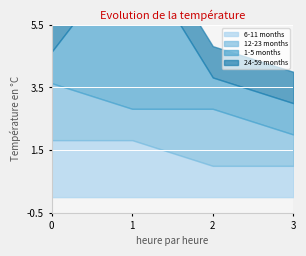

What is the total value across all series at 12-23 months?

4.0